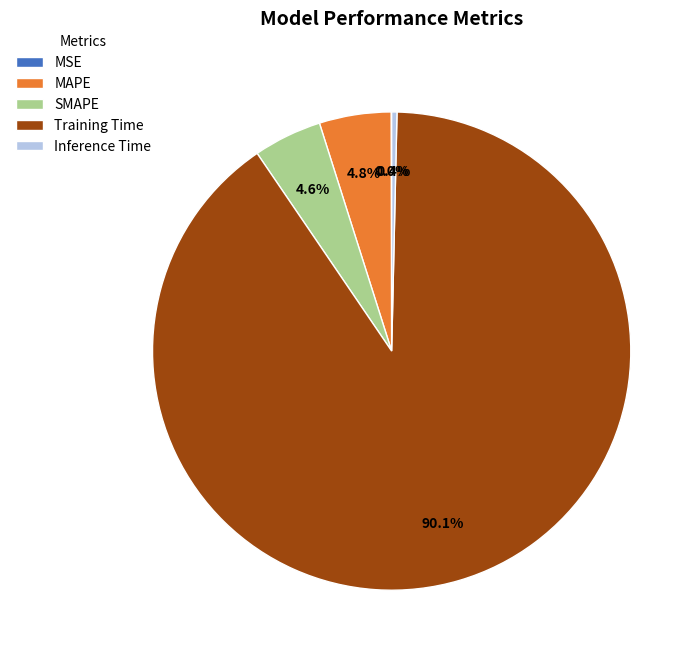

Do Inference Time and MAPE together represent more than half of the pie?

No